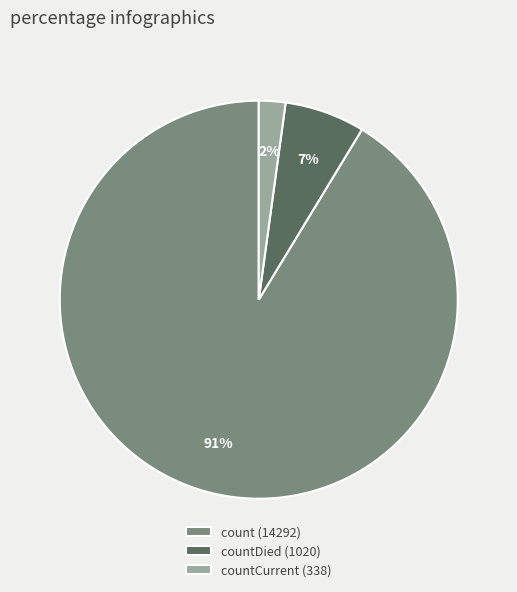

To the nearest percent, what is the average slice percentage?

33%